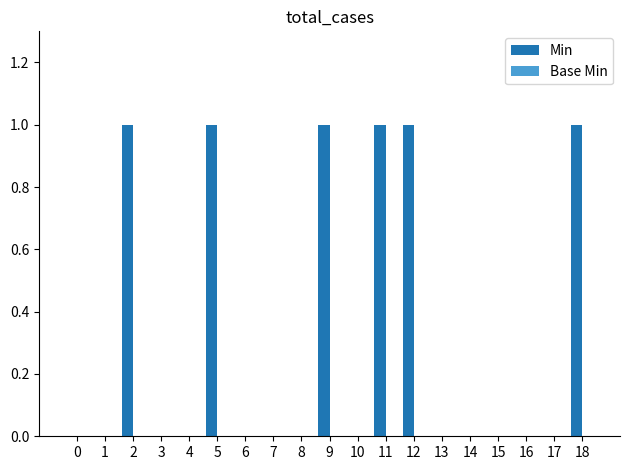

Which has a higher value, 11 or 14?

11